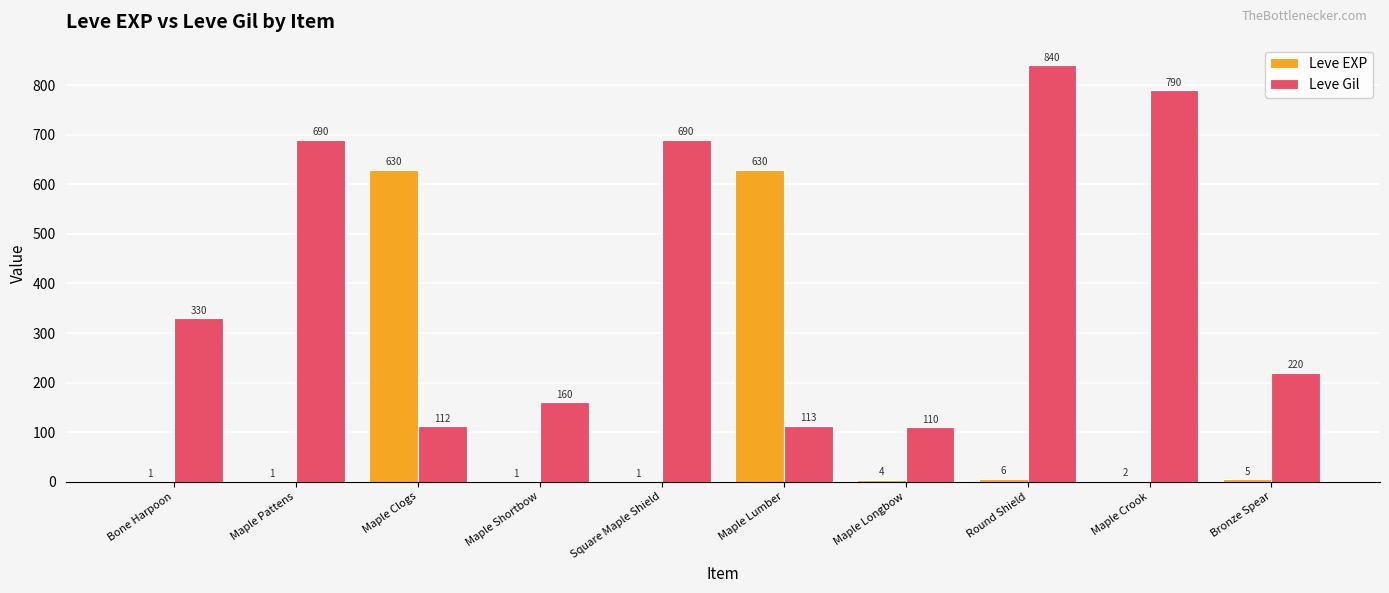

Reading left to right, what are all the values shown in this chart?

Leve EXP: 1	1	630	1	1	630	4	6	2	5
Leve Gil: 330	690	112	160	690	113	110	840	790	220